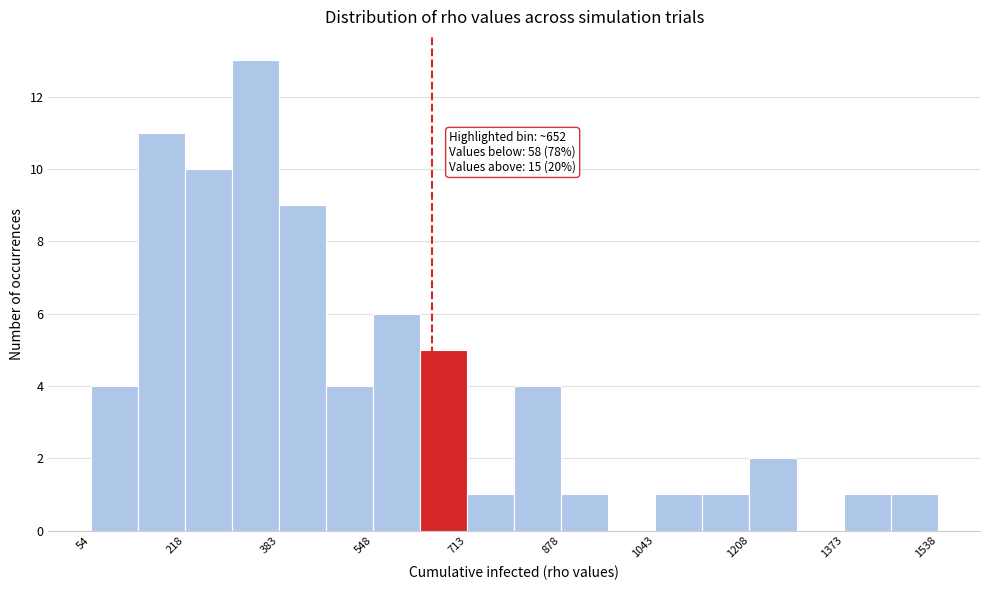

Which range on the x-axis has the tallest bar?

300 to 380